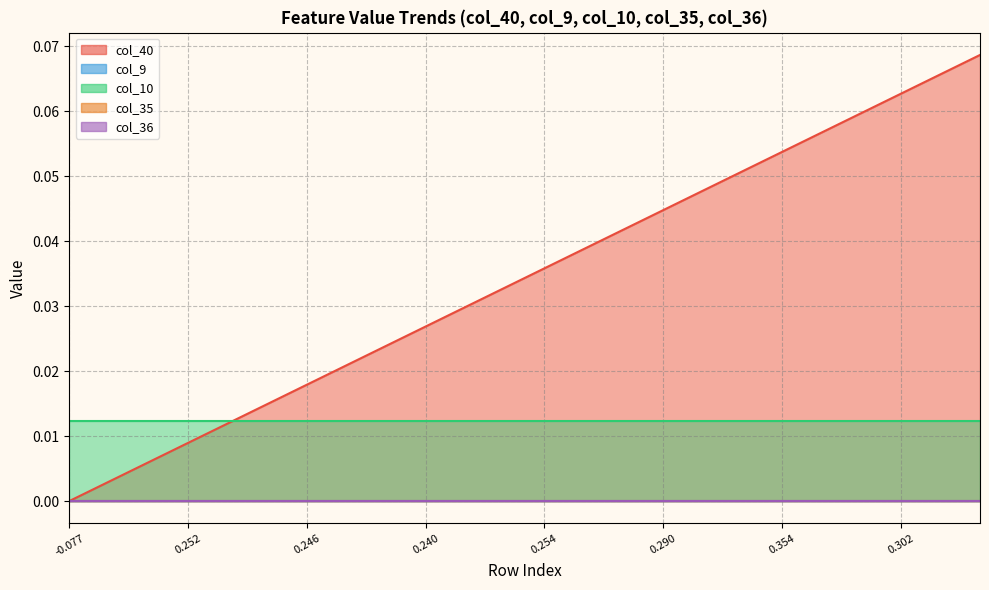

Is it true that col_9 equals 0.0 at 4?

True